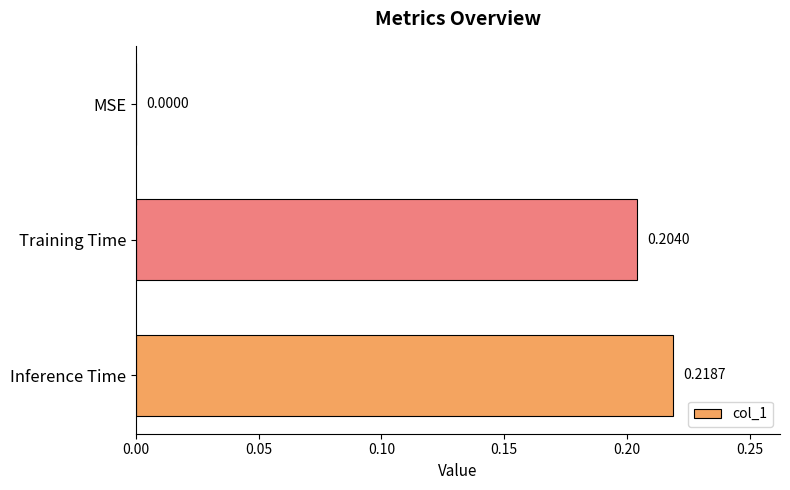

What is the change in value from MSE to Training Time?

+0.2